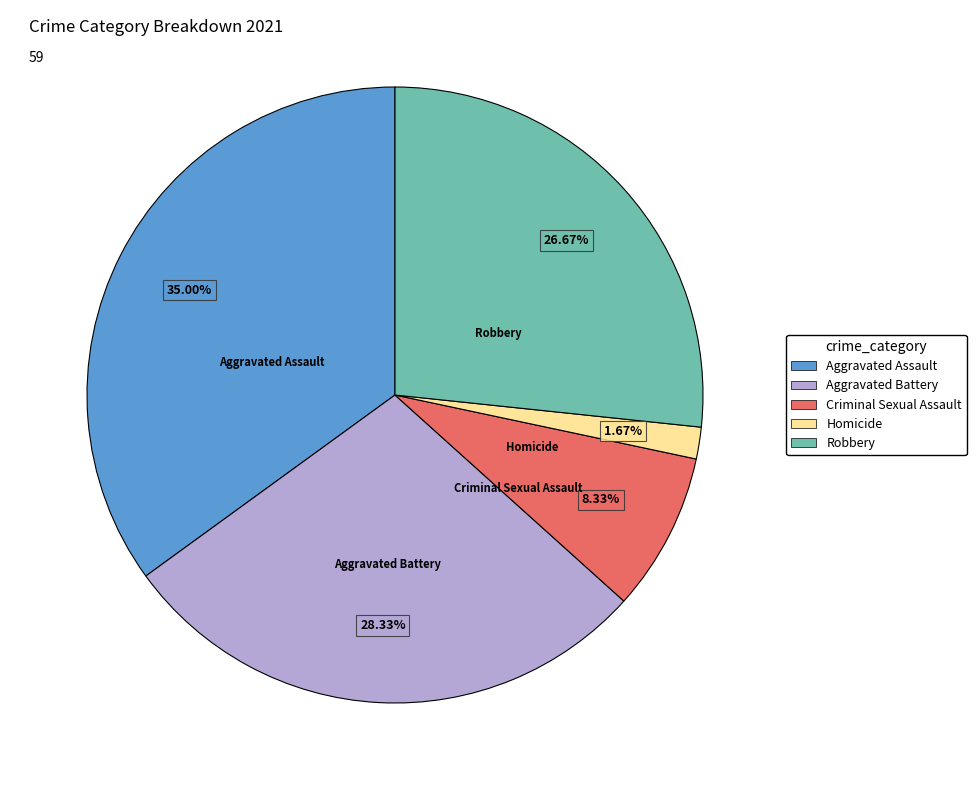

The Aggravated Assault slice represents 26% of the pie. True or false?

False